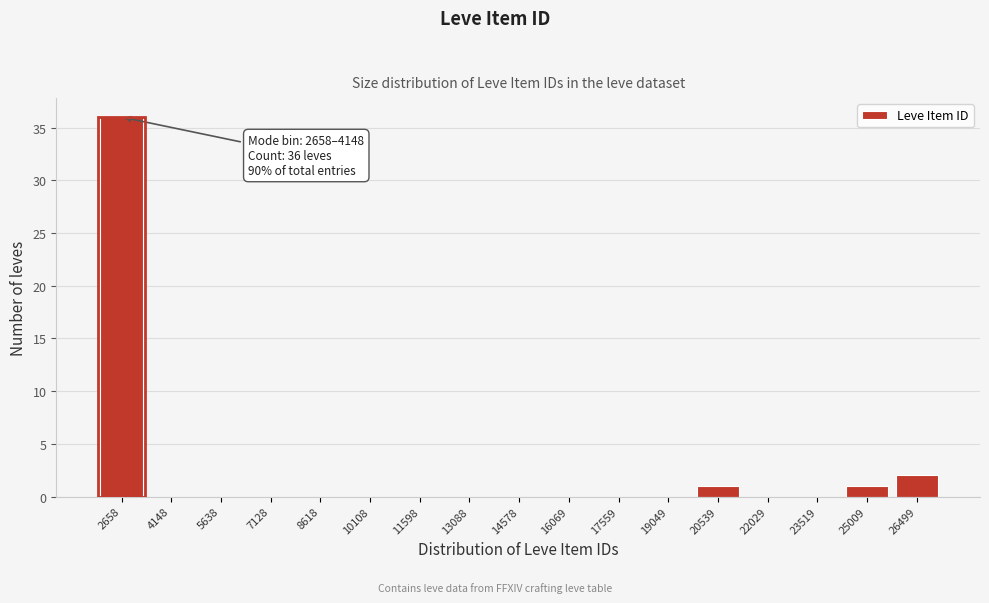

Reading left to right, transcribe all the data shown in this chart.

2658=36	4148=0	5638=0	7128=0	8618=0	10108=0	11598=0	13088=0	14578=0	16069=0	17559=0	19049=0	20539=1	22029=0	23519=0	25009=1	26499=2